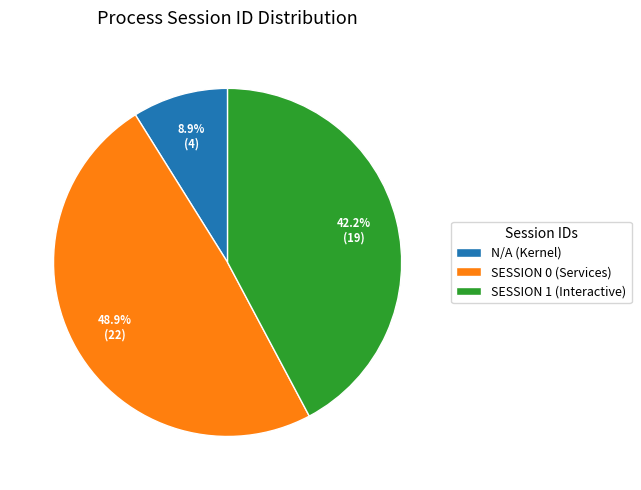

How many segments does this pie chart have?

3